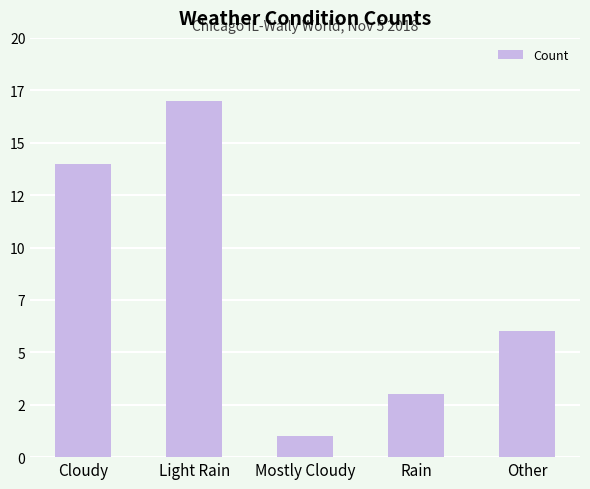

What is the sum of all values?

41